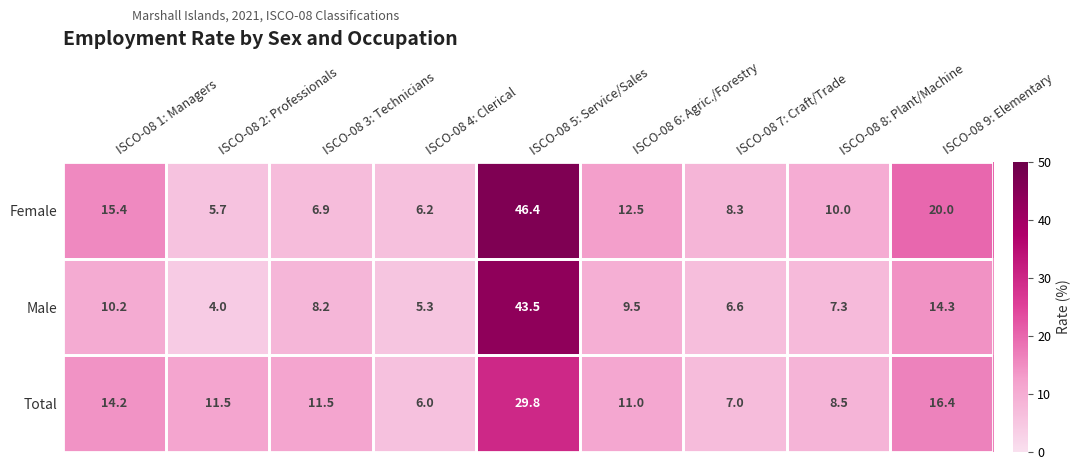

Rank the series at ISCO-08 4: Clerical from lowest to highest value.

Male, Total, Female